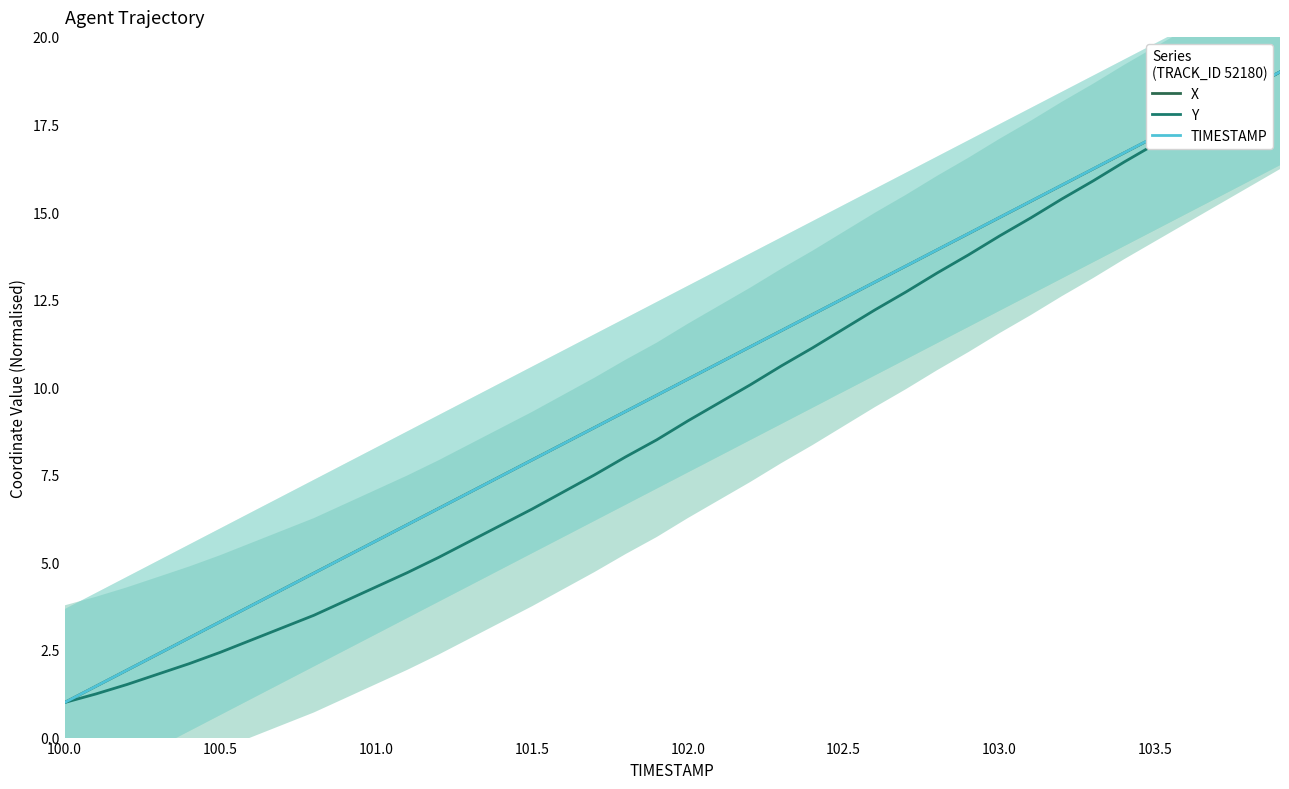

How many data points in X are above 10?

20